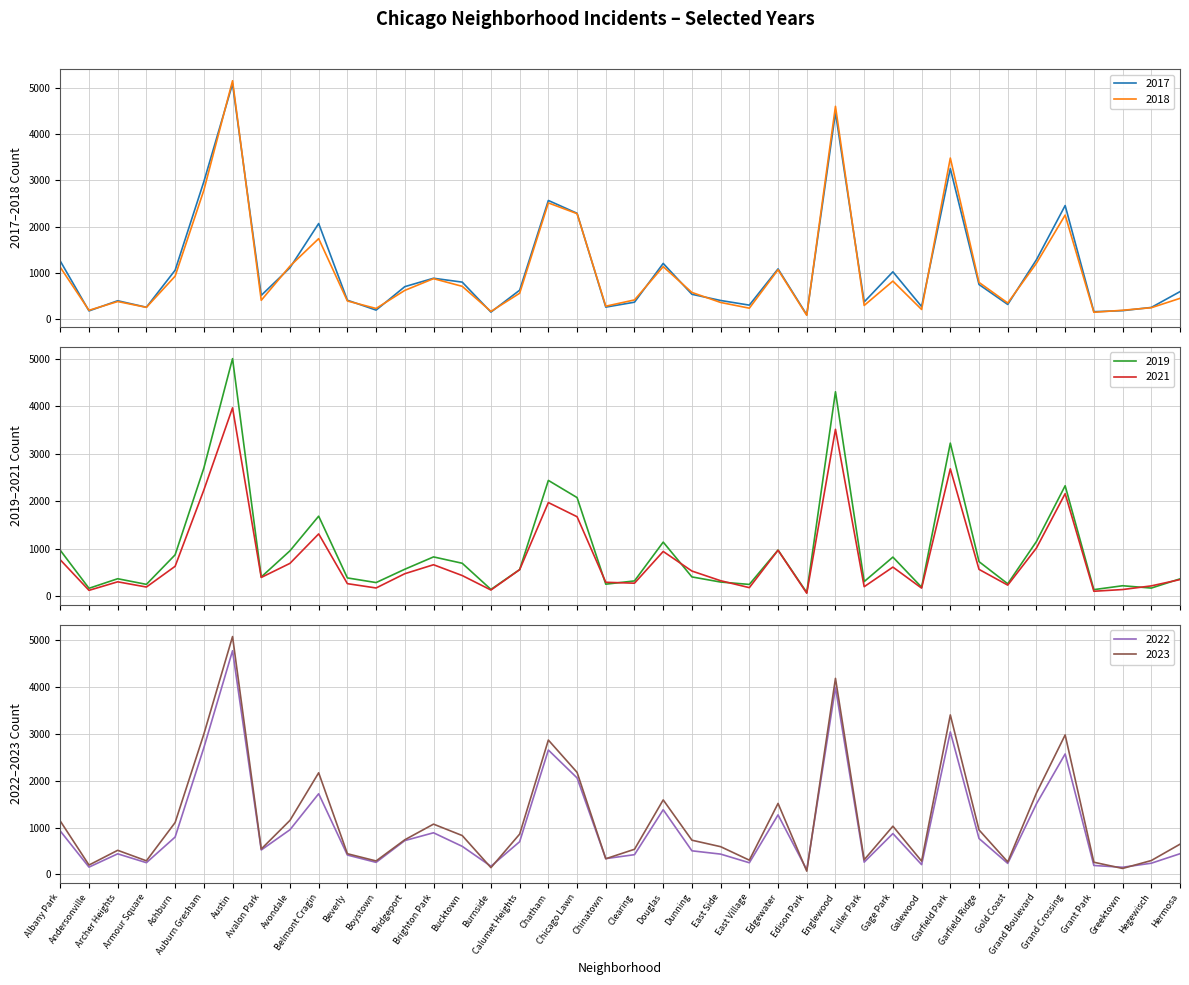

Between Dunning and Grand Crossing, which series saw the biggest shift?

2023